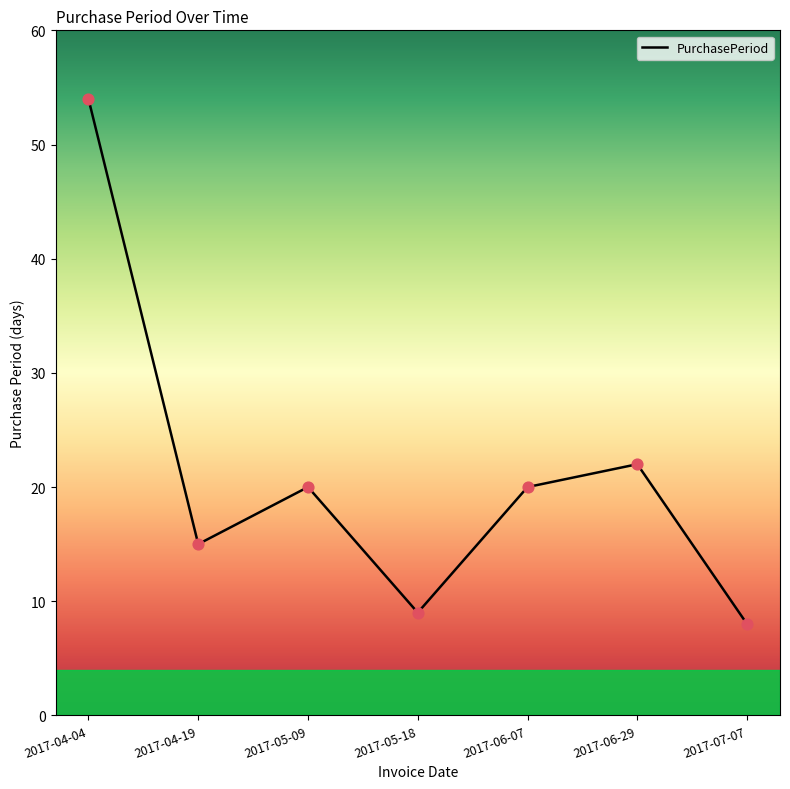

What is the ratio of the value at 2017-06-29 to the value at 2017-06-07?

1.1